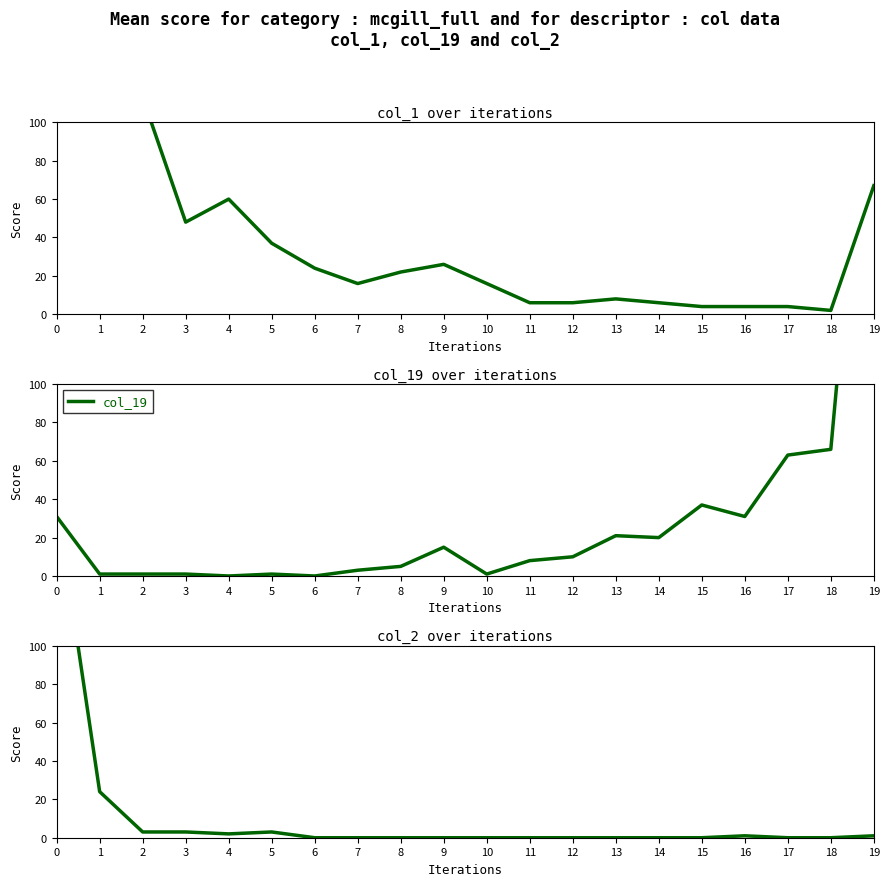

Is the value of col_1 at 14 greater than the value of col_2 at 12?

Yes